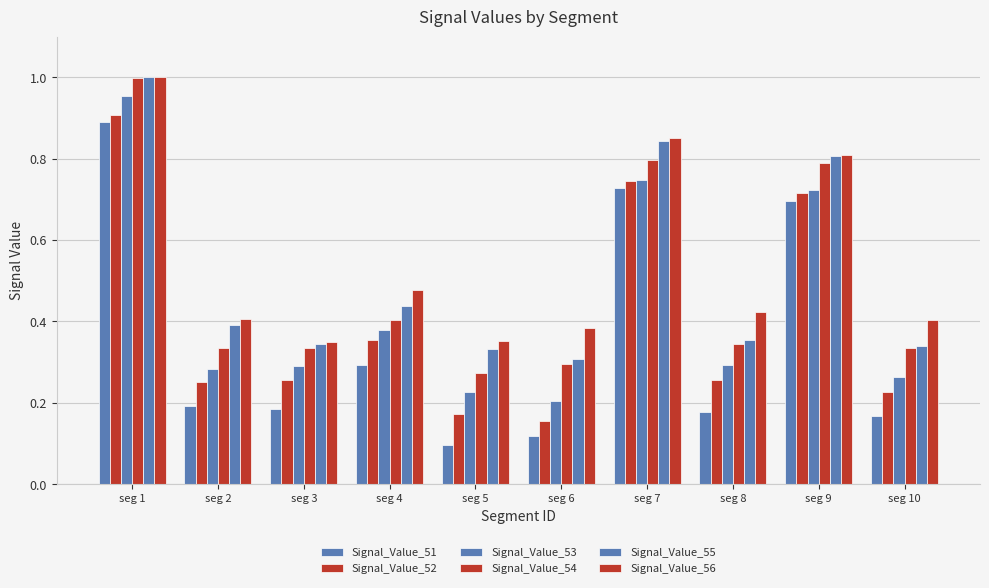

The value of Signal_Value_52 at seg 7 is 0.7. True or false?

True